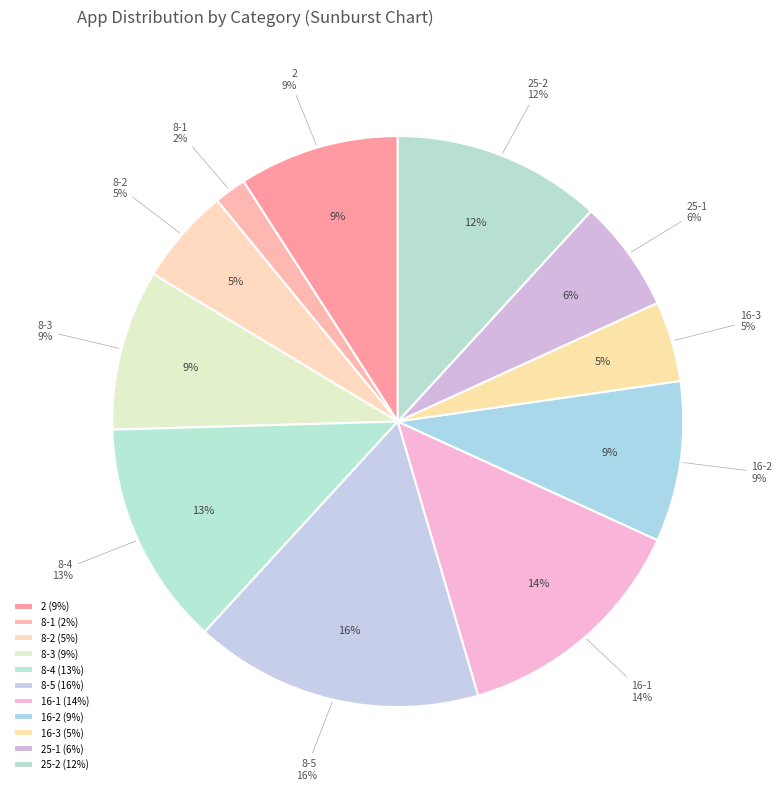

Between 8 and 16, which is larger?

16